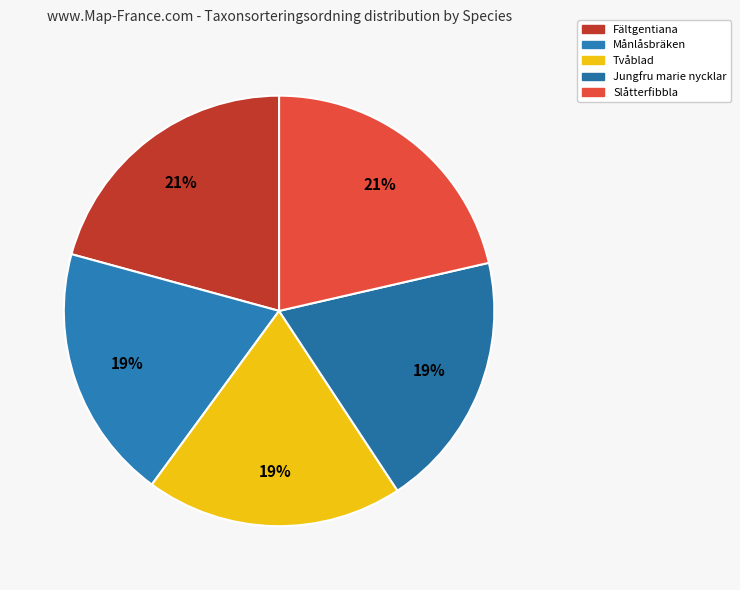

How many segments does this pie chart have?

5